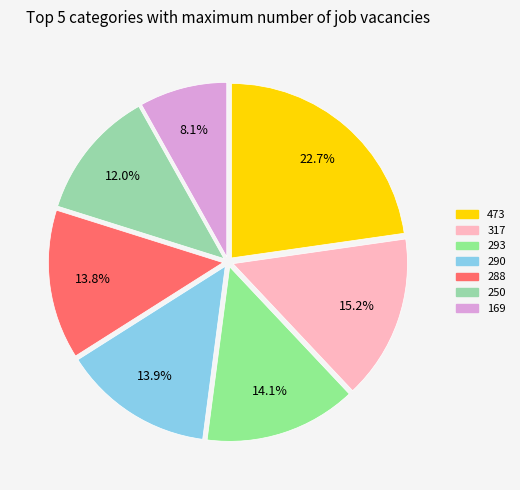

How many slices are in this pie chart?

7